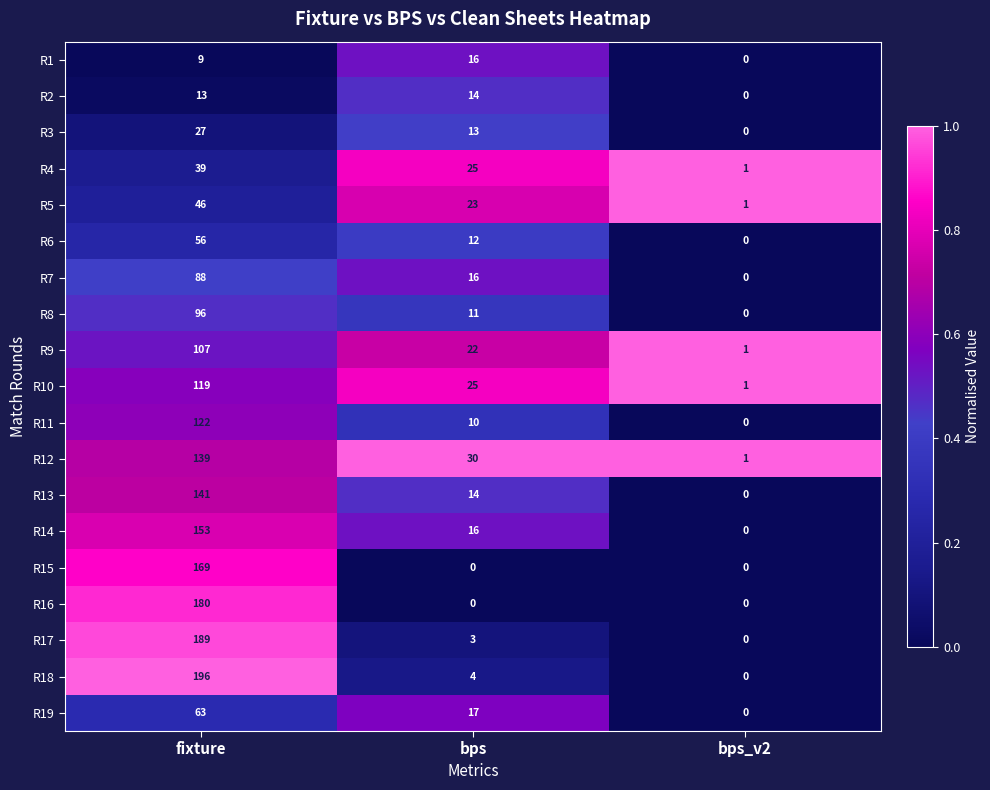

The R5 series shows 71 at fixture. True or false?

False